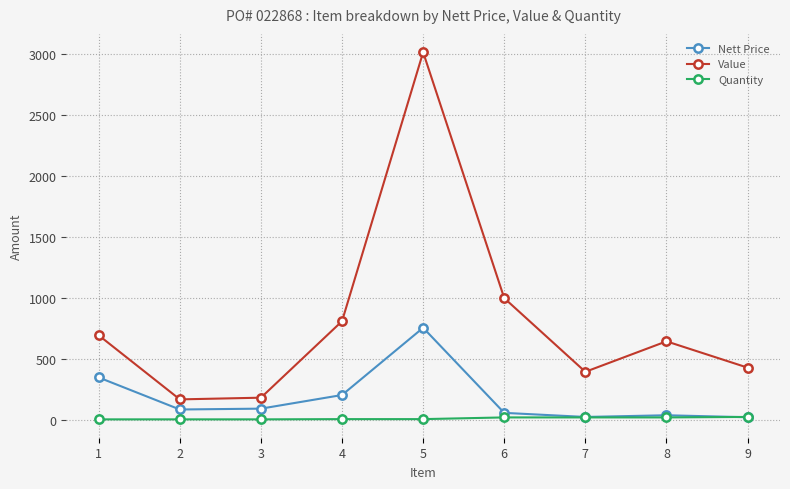

At which label does Value first exceed 642?

1